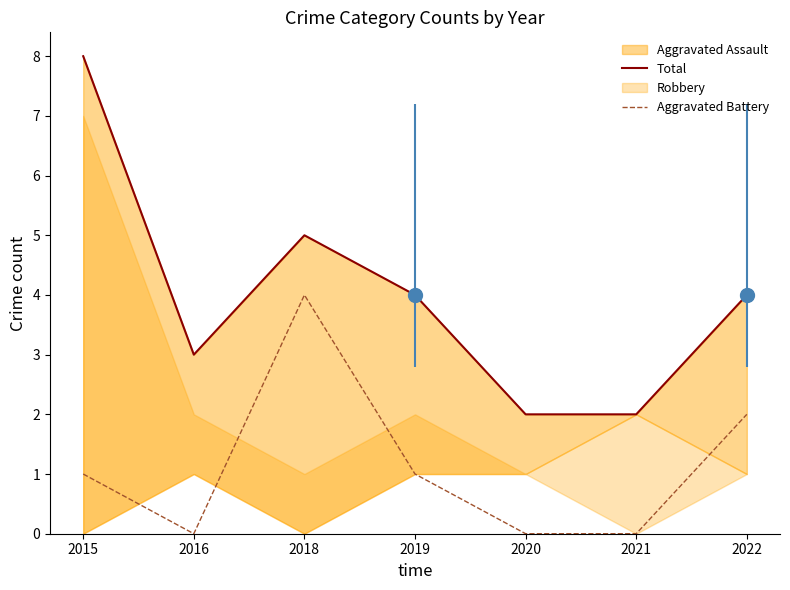

The value of Total at 2015 is 11. True or false?

False